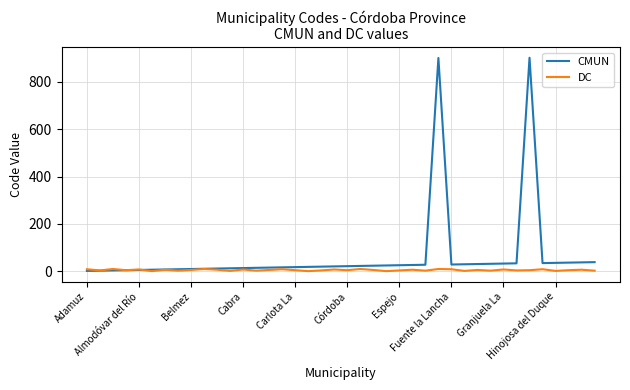

In DC, how many points are lower than both neighbors (excluding endpoints)?

14